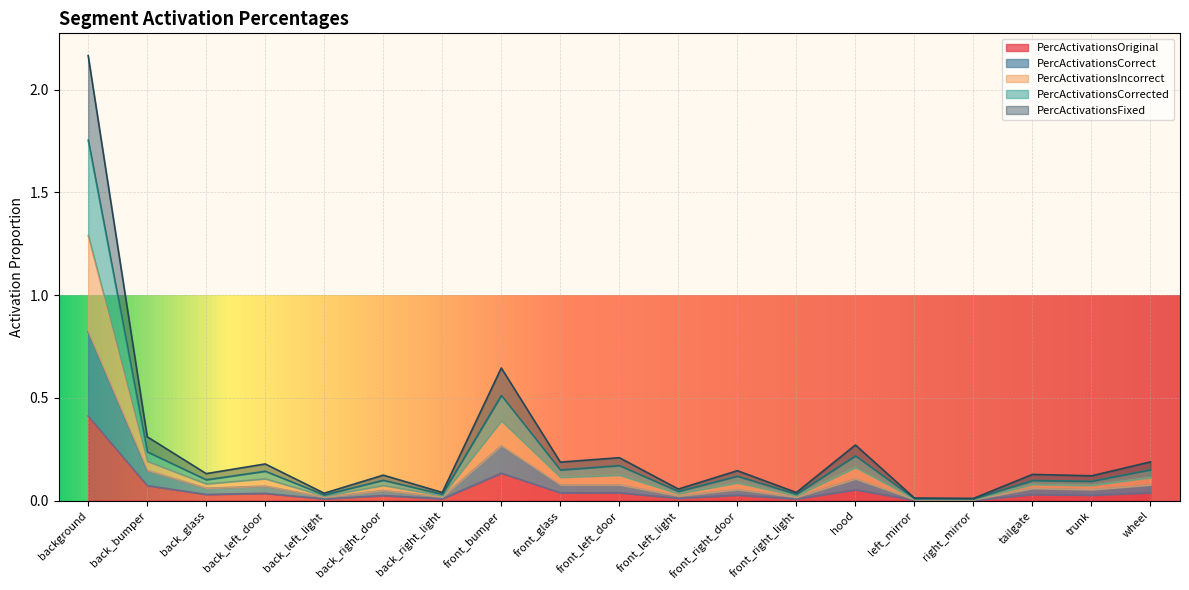

List the labels in order of PercActivationsFixed value, smallest first.

right_mirror, left_mirror, back_left_light, front_right_light, back_right_light, front_left_light, trunk, back_right_door, tailgate, back_glass, front_right_door, back_left_door, wheel, front_glass, front_left_door, hood, back_bumper, front_bumper, background